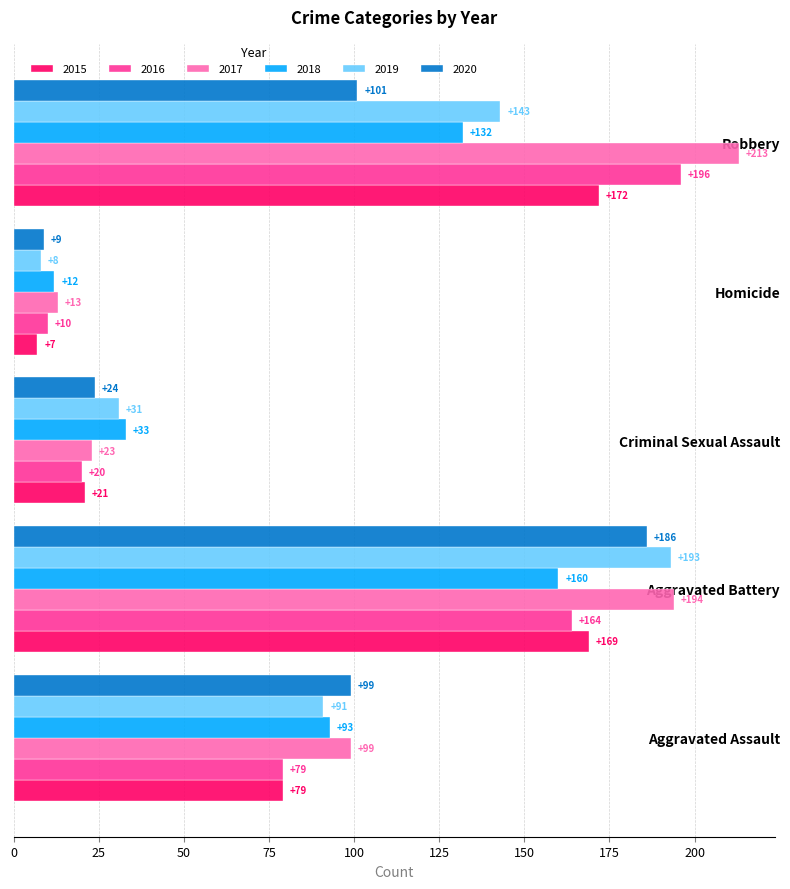

What is the difference between the maximum and minimum values in the 2017 series?

200